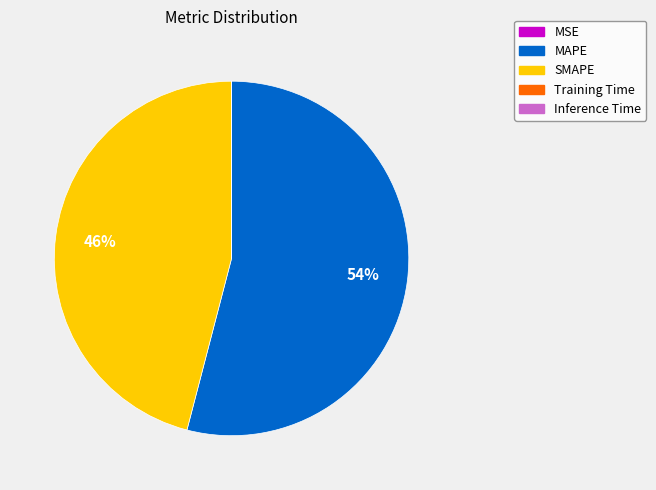

What percentage is the MAPE slice, to the nearest percent?

54%